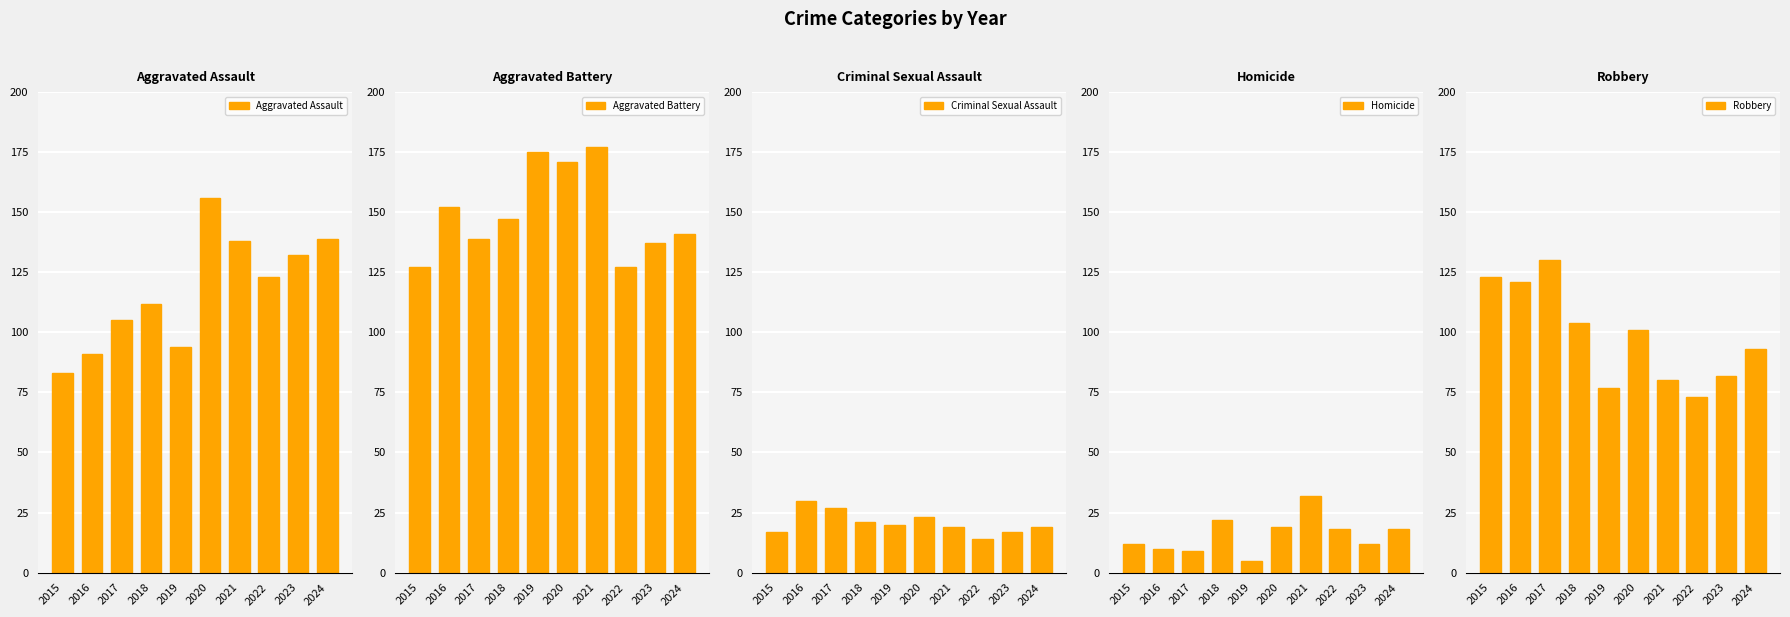

Reading right to left, transcribe all the data shown in this chart.

Aggravated Assault: 2024=139	2023=132	2022=123	2021=138	2020=156	2019=94	2018=112	2017=105	2016=91	2015=83
Aggravated Battery: 2024=141	2023=137	2022=127	2021=177	2020=171	2019=175	2018=147	2017=139	2016=152	2015=127
Criminal Sexual Assault: 2024=19	2023=17	2022=14	2021=19	2020=23	2019=20	2018=21	2017=27	2016=30	2015=17
Homicide: 2024=18	2023=12	2022=18	2021=32	2020=19	2019=5	2018=22	2017=9	2016=10	2015=12
Robbery: 2024=93	2023=82	2022=73	2021=80	2020=101	2019=77	2018=104	2017=130	2016=121	2015=123